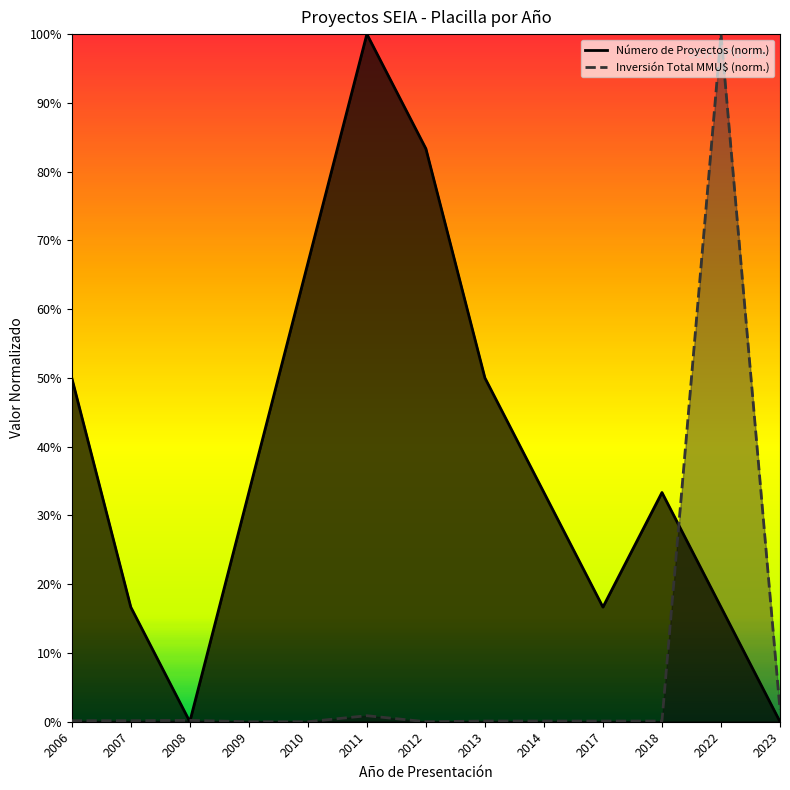

At how many categories does at least one series exceed 0?

13